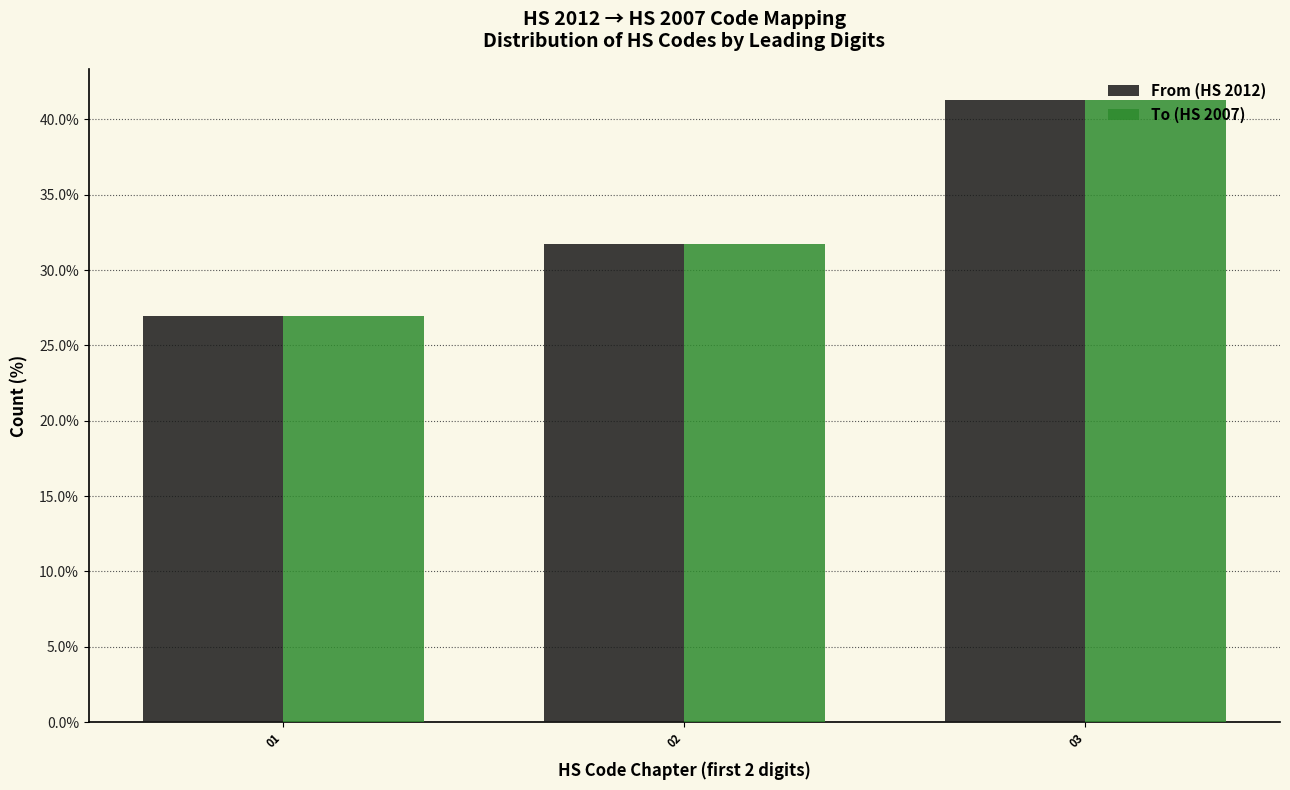

Reading right to left, transcribe all the data shown in this chart.

From (HS 2012): 03=41.3	02=31.7	01=27.0
To (HS 2007): 03=41.3	02=31.7	01=27.0